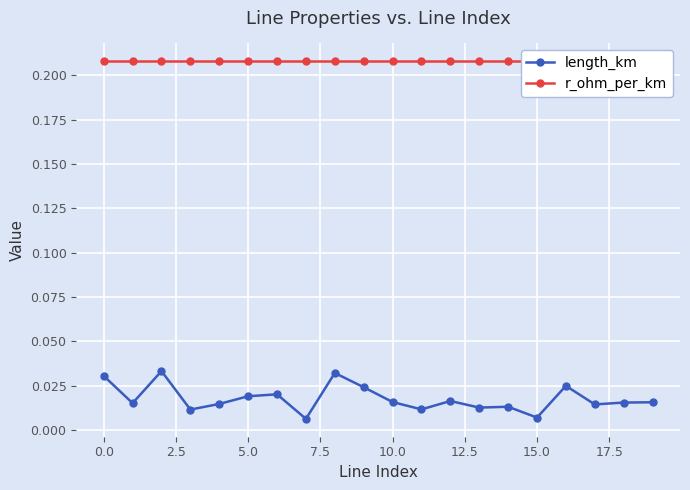

Count the length_km values in the range 0 to 1.

20